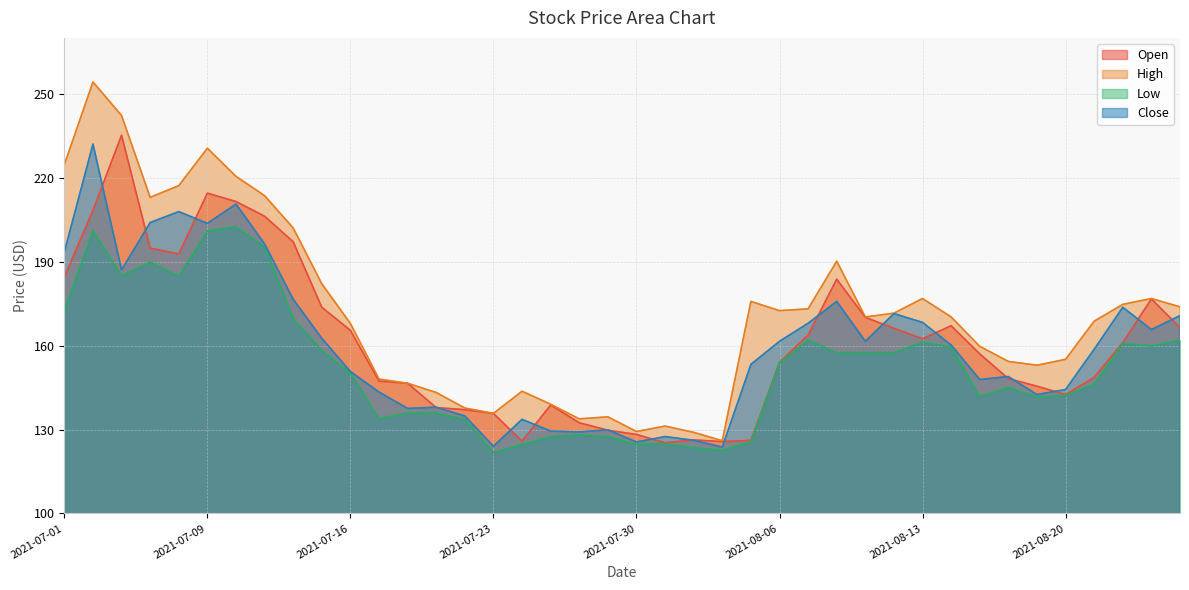

The value of Low at 2021-08-06 is 58.3. True or false?

False